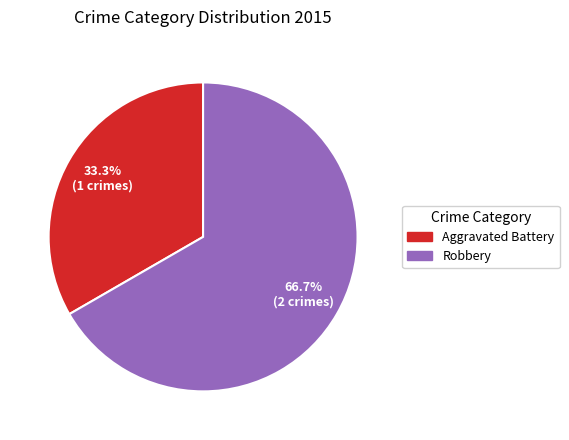

What percentage is the Robbery slice, to the nearest percent?

67%